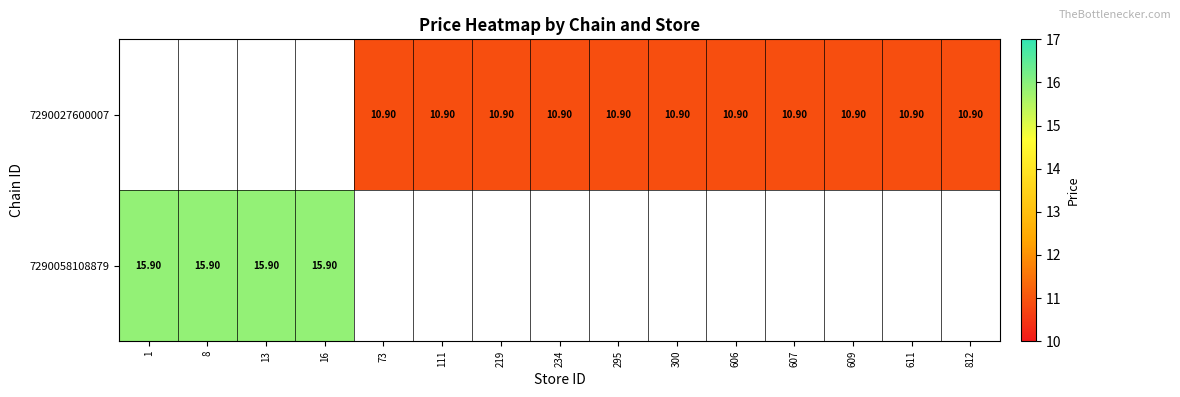

The 7290027600007 series shows 10.9 at 295. True or false?

True